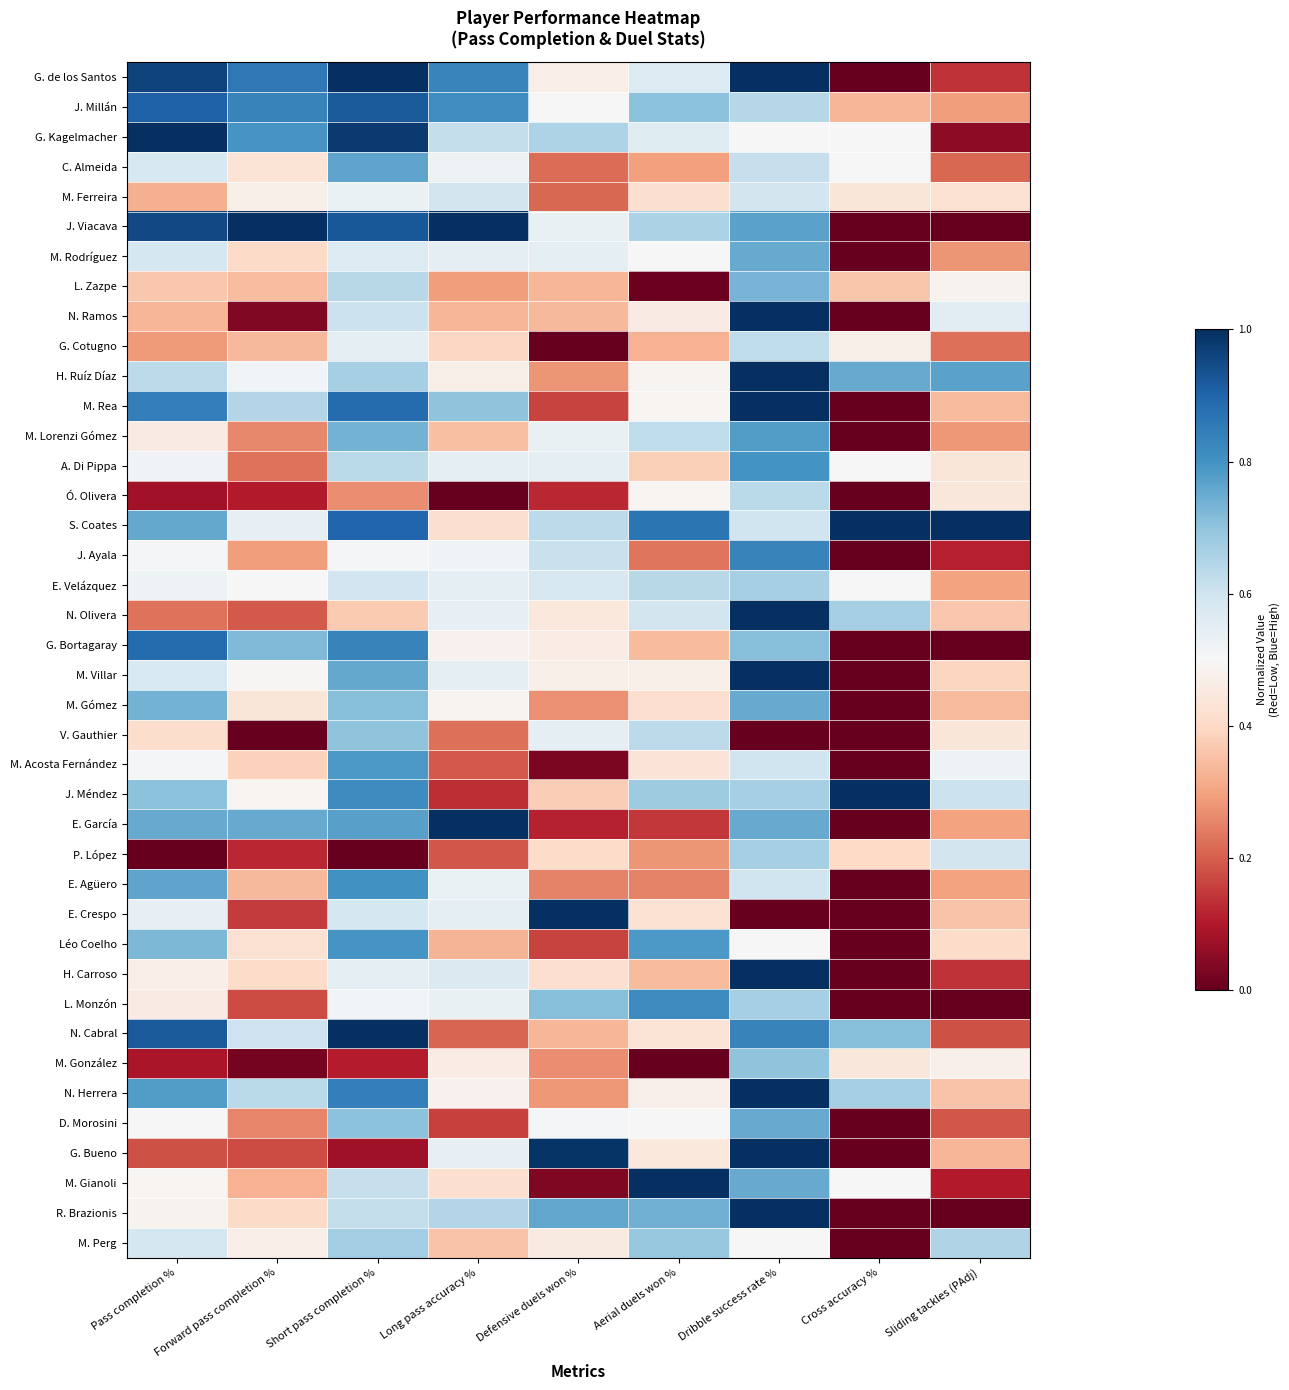

Rank the series by their maximum value, from lowest to highest.

M. Ferreira, G. Cotugno, Ó. Olivera, E. Velázquez, P. López, M. Perg, M. González, V. Gauthier, L. Zazpe, M. Rodríguez, M. Gómez, D. Morosini, C. Almeida, M. Lorenzi Gómez, M. Acosta Fernández, Léo Coelho, A. Di Pippa, E. Agüero, L. Monzón, J. Ayala, G. Bortagaray, J. Millán, E. García, G. de los Santos, G. Kagelmacher, J. Viacava, N. Ramos, H. Ruíz Díaz, M. Rea, S. Coates, N. Olivera, M. Villar, J. Méndez, E. Crespo, H. Carroso, N. Cabral, N. Herrera, G. Bueno, M. Gianoli, R. Brazionis